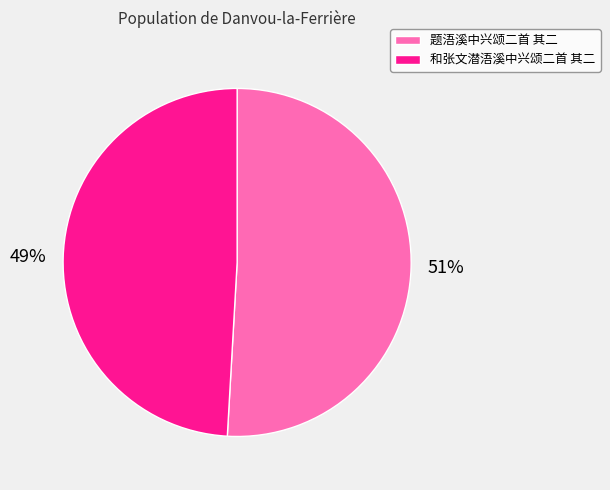

What percentage is the 和张文潜浯溪中兴颂二首 其二 slice, to the nearest percent?

49%